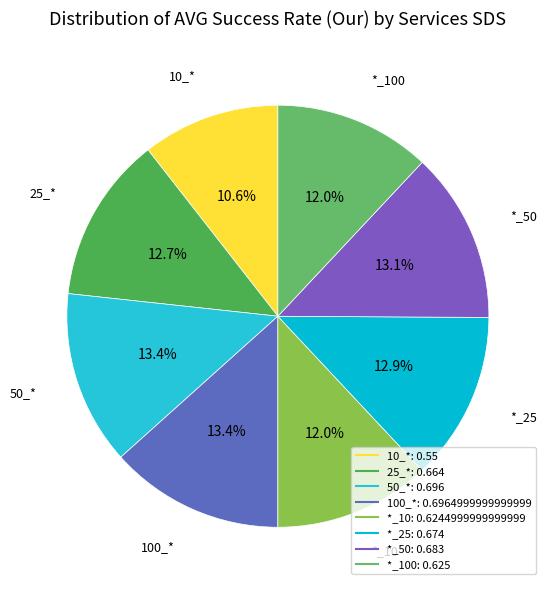

How many slices are in this pie chart?

8